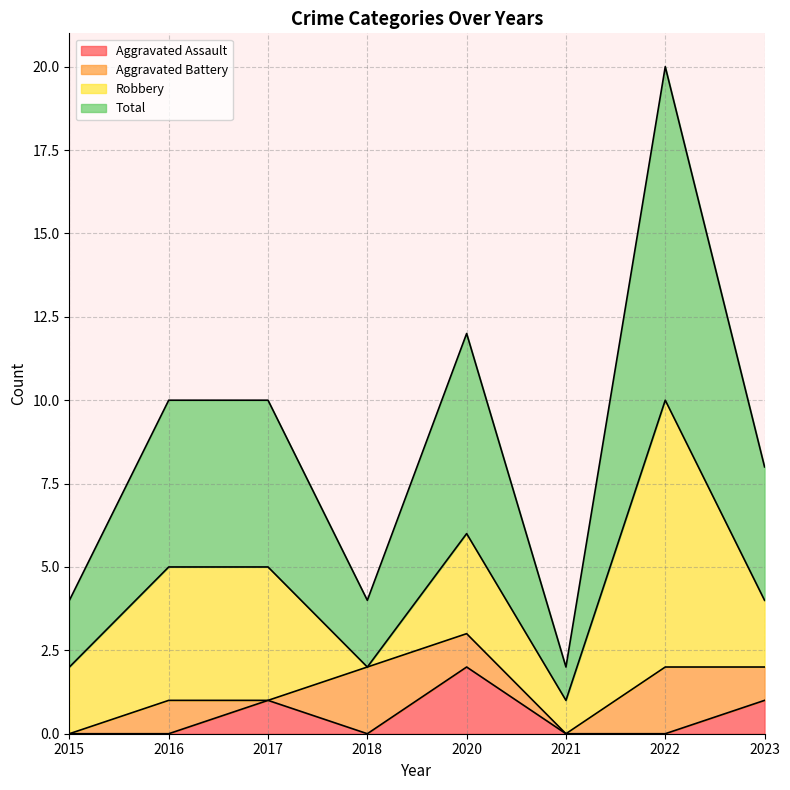

How many positive values does the Aggravated Assault series have?

3